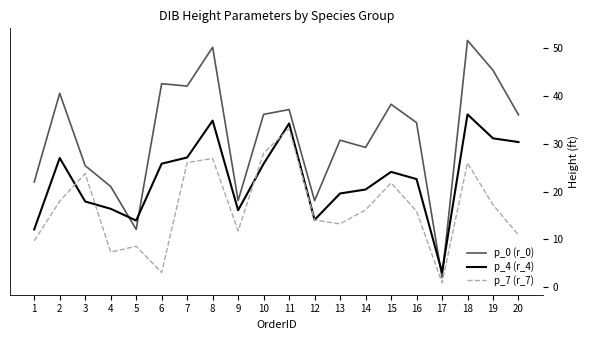

How many lines are shown in the chart?

3